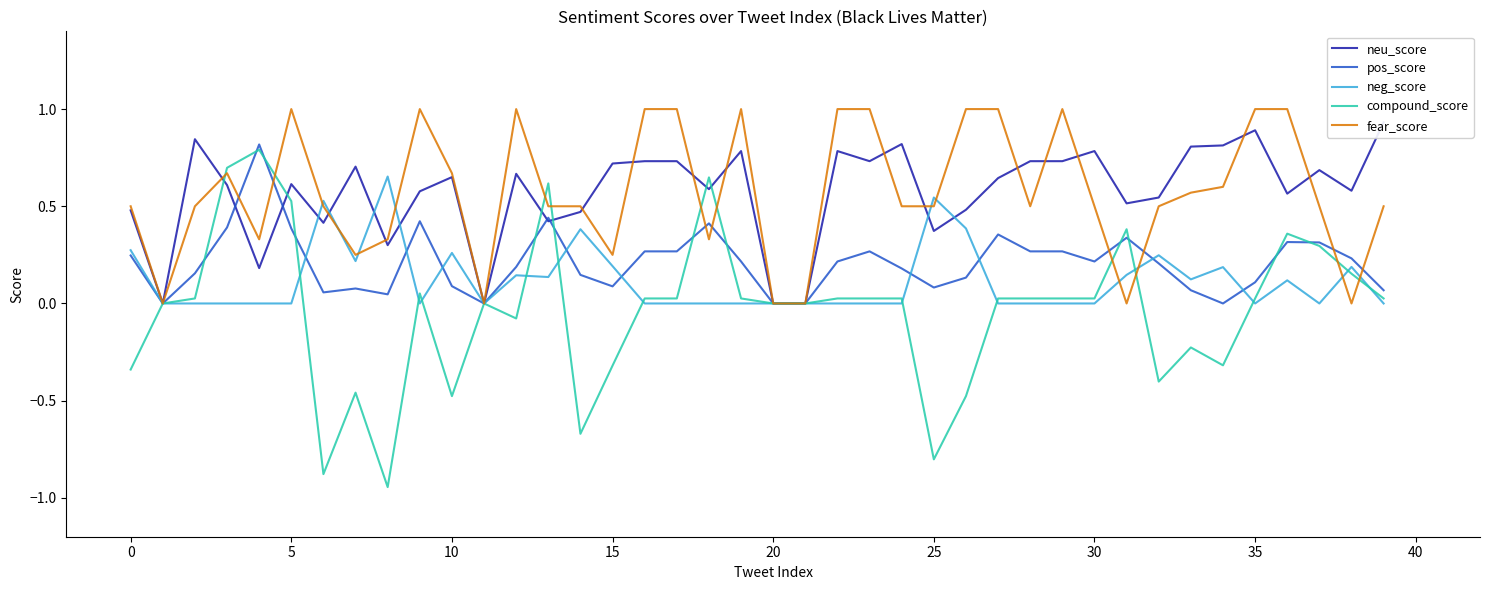

What is the spread (max minus min) of values at 31?

0.5